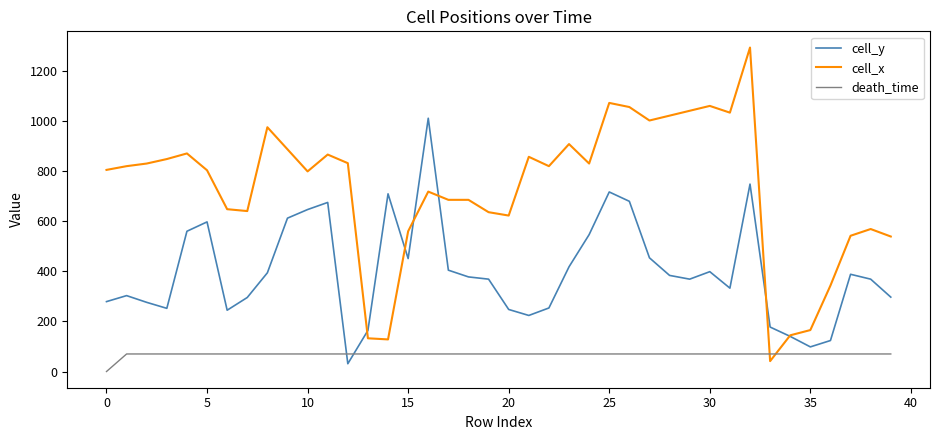

What is the maximum value for cell_y?

1009.9